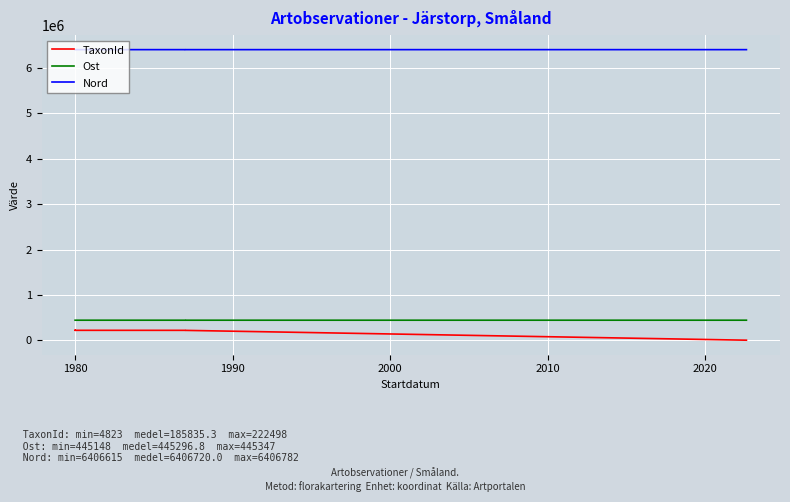

The value of Nord at 1980 is 2409499. True or false?

False